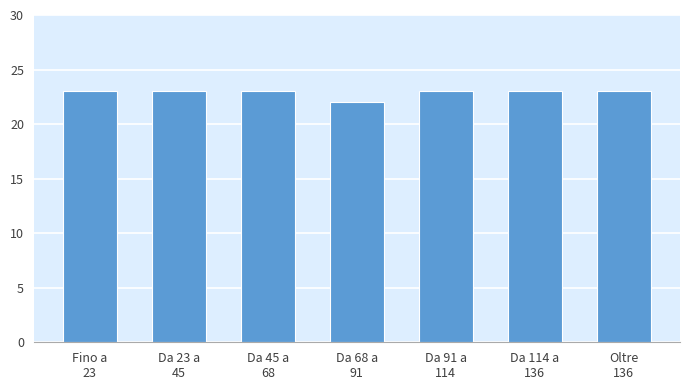

Reading left to right, transcribe all the data shown in this chart.

23	23	23	22	23	23	23